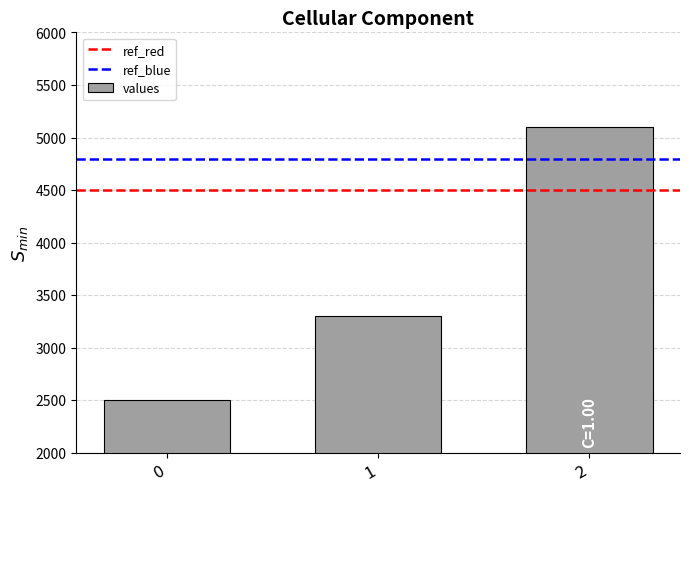

The chart shows a value of 3300 at 1. True or false?

True